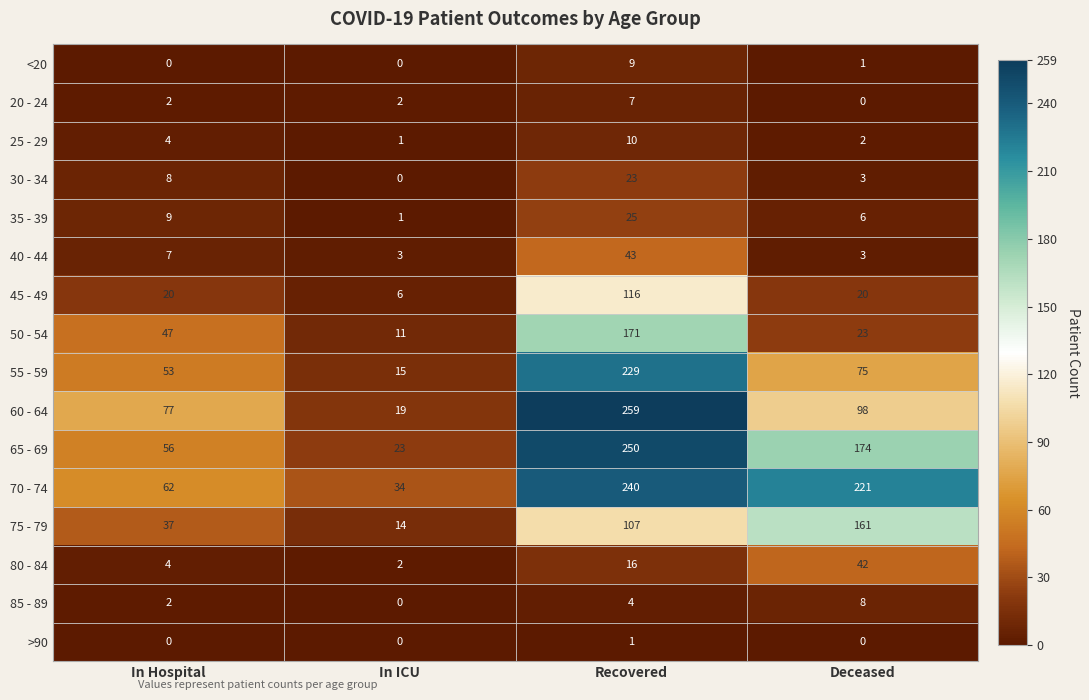

What is the sum of the 75 - 79 values at In Hospital and Deceased?

198